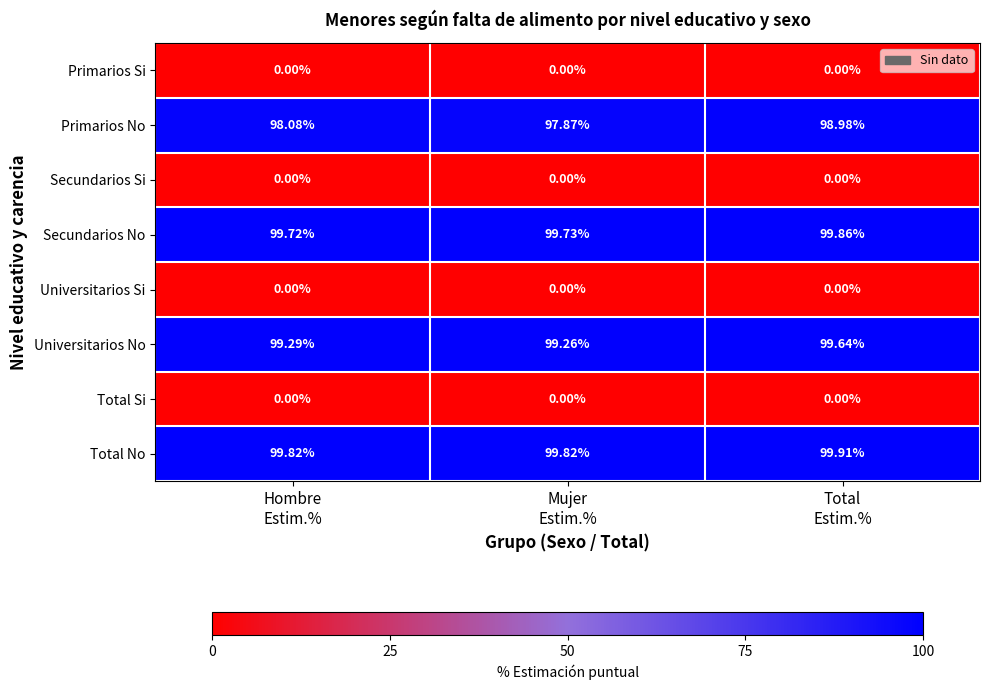

Which series changed the most between Hombre
Estim.% and Mujer
Estim.%?

Primarios No